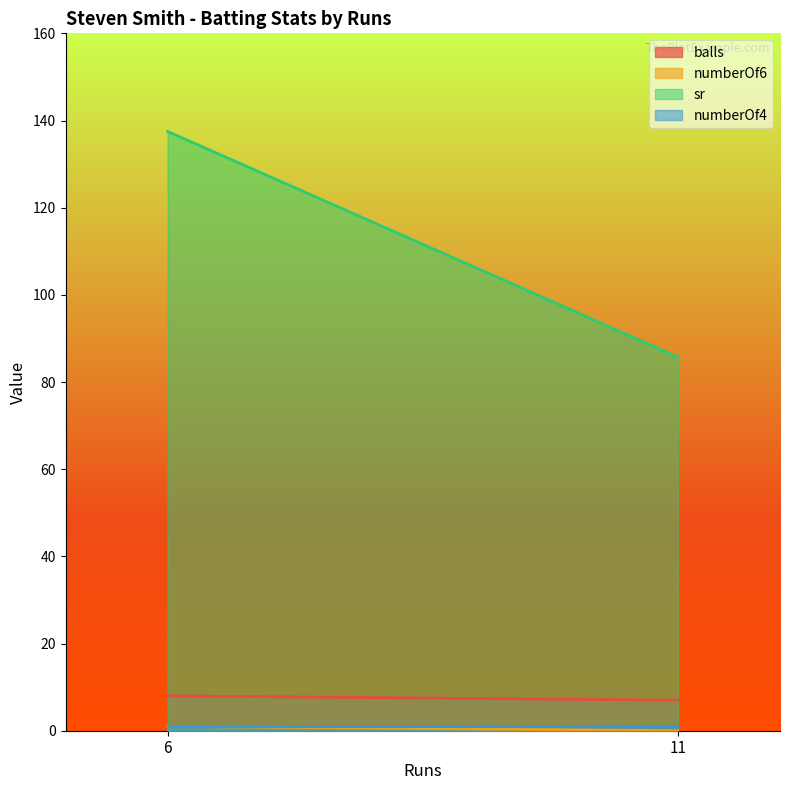

At how many categories does at least one series exceed 110?

1